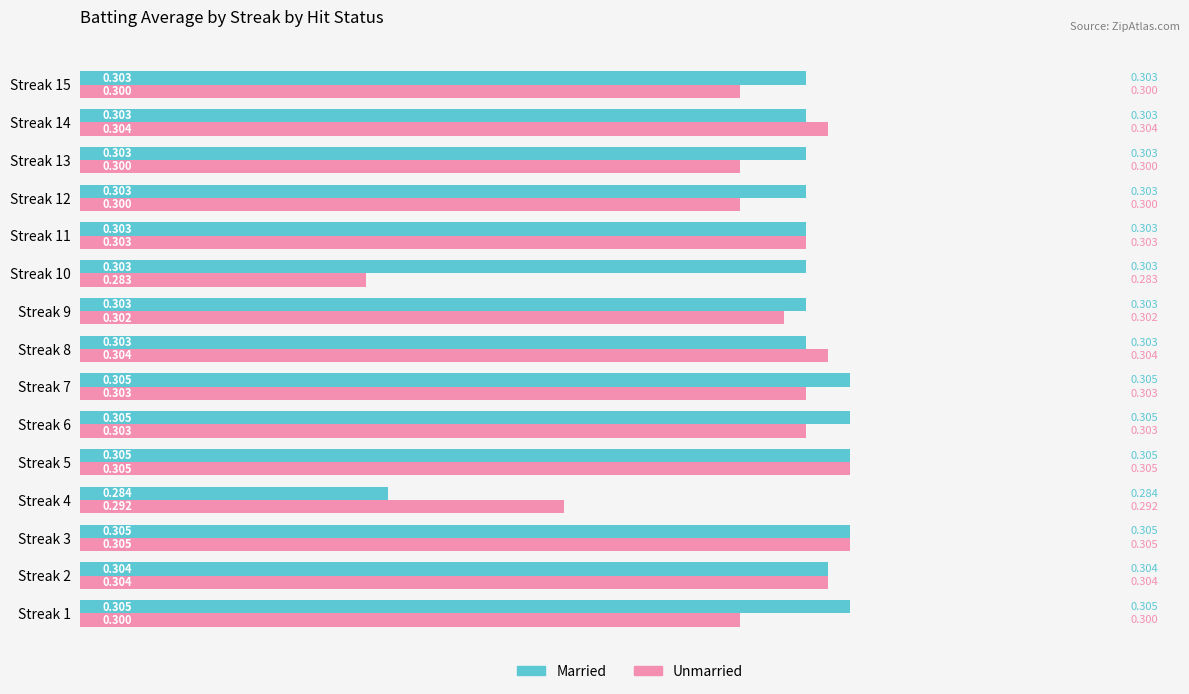

What is the sum of all Married values?

4.5